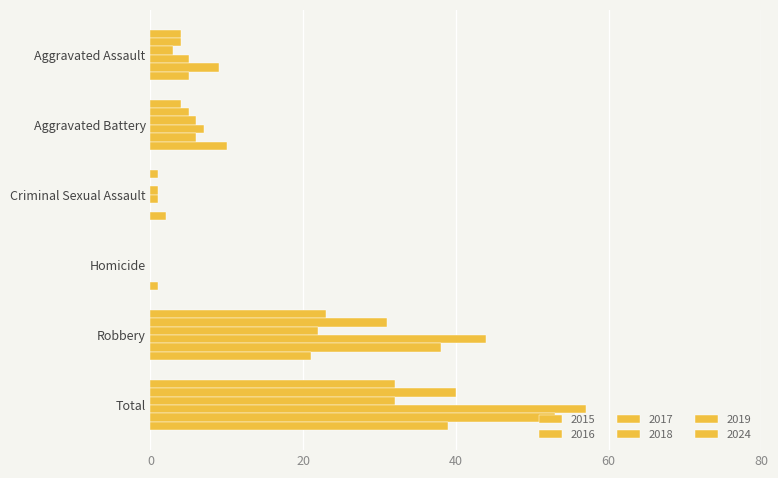

Is the value of 2018 at Total greater than the value of 2016 at Homicide?

Yes